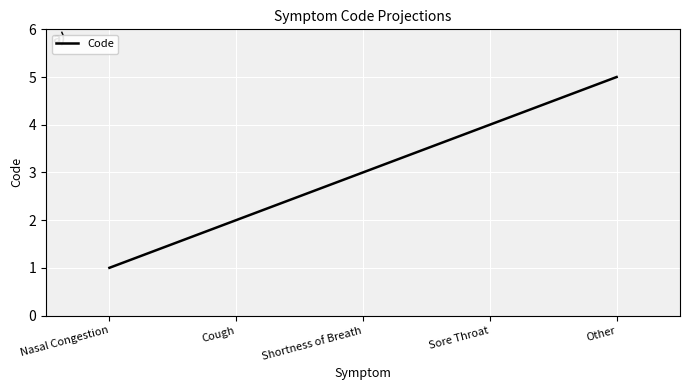

How many values are between 2 and 4?

3